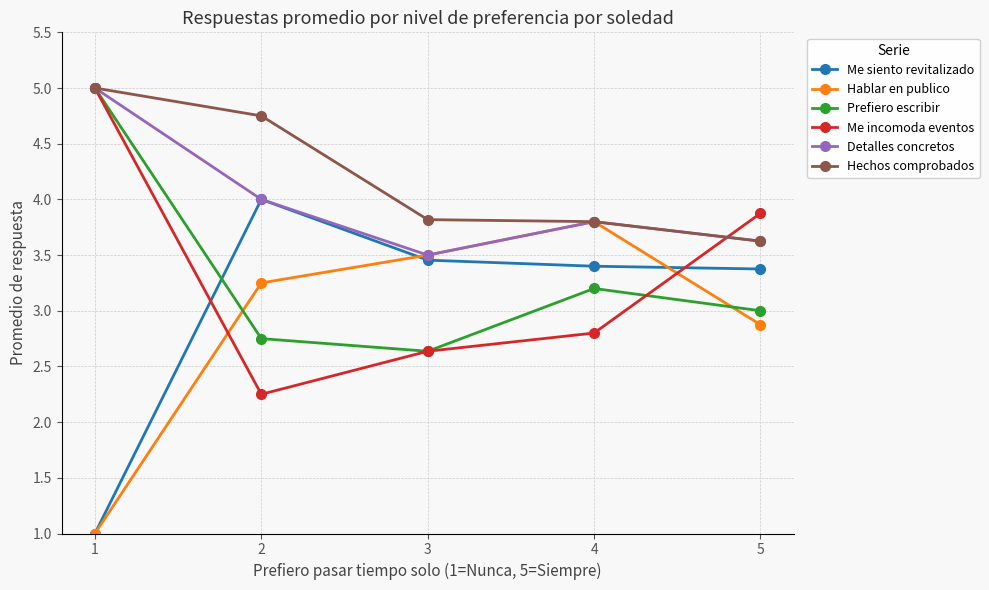

True or false: Hechos comprobados has a value of 3.6 at 5.

True